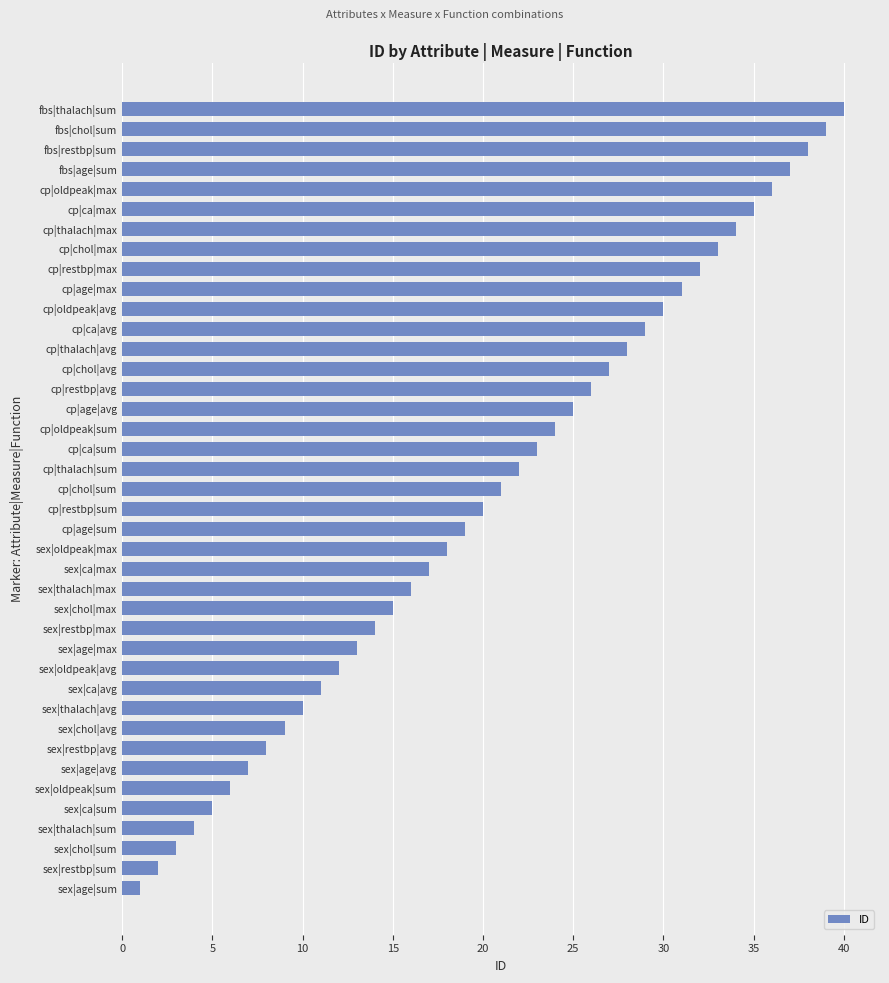

What is the difference between the maximum and minimum values?

39